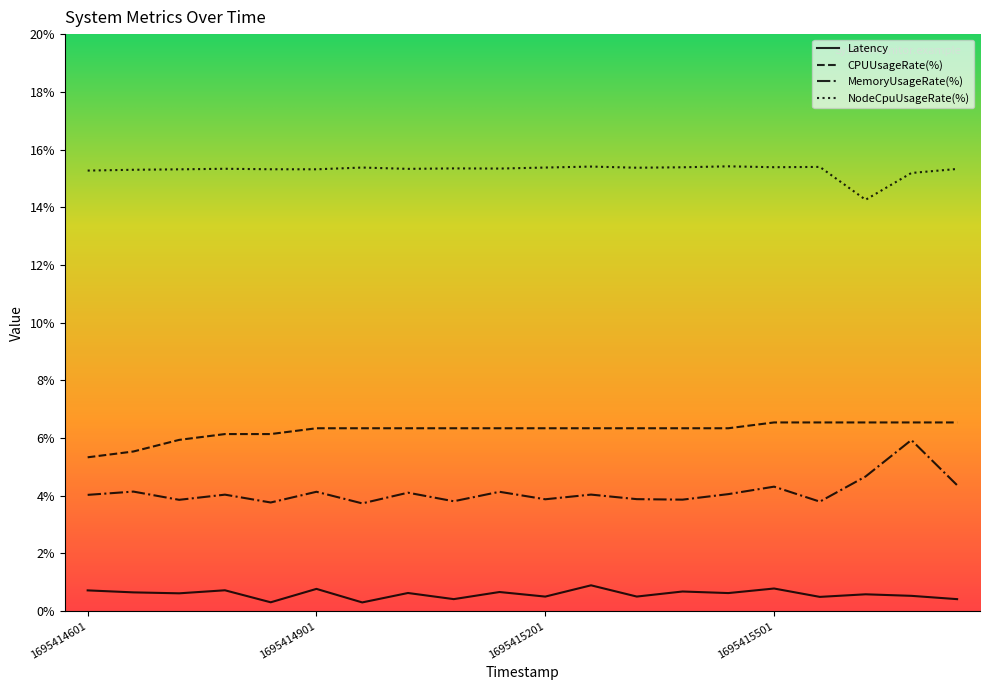

What is the lowest value of the NodeCpuUsageRate(%) series?

14.3